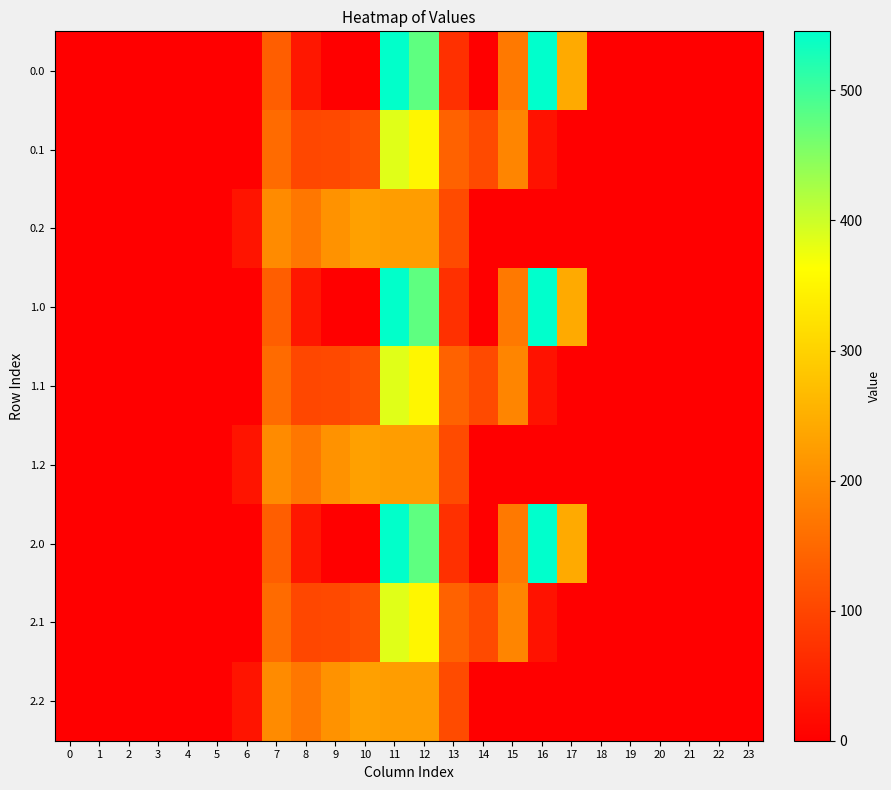

At how many categories does at least one series exceed 7?

12